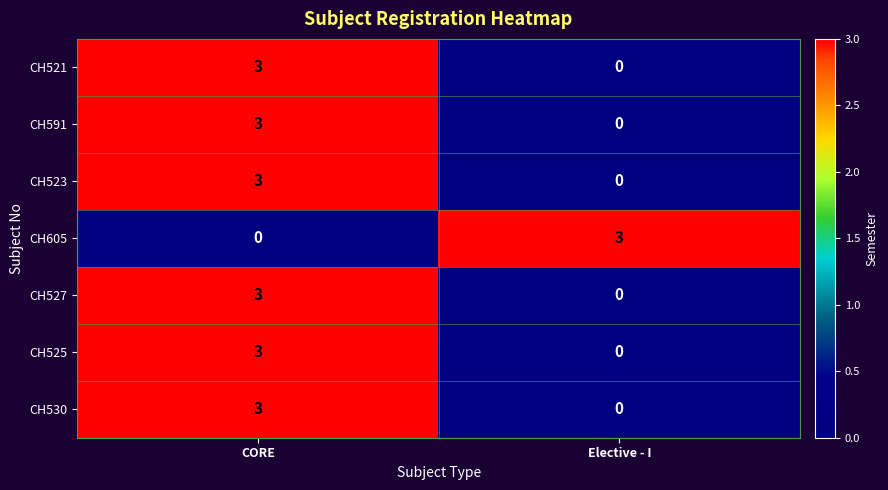

Where is CH521 nearest to the value 1?

Elective - I